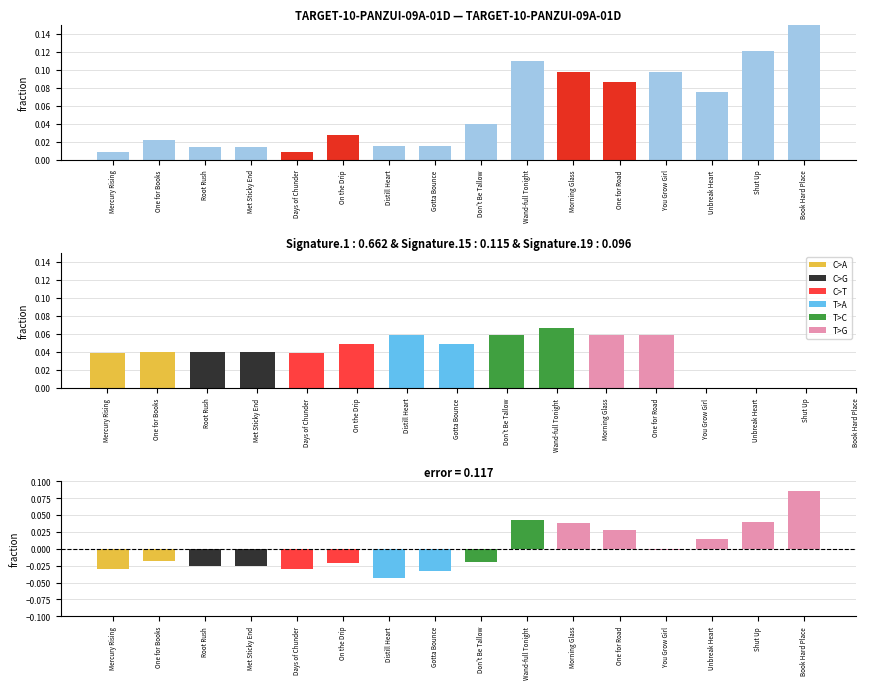

What is the label of the 1st bar from the left?

Mercury Rising